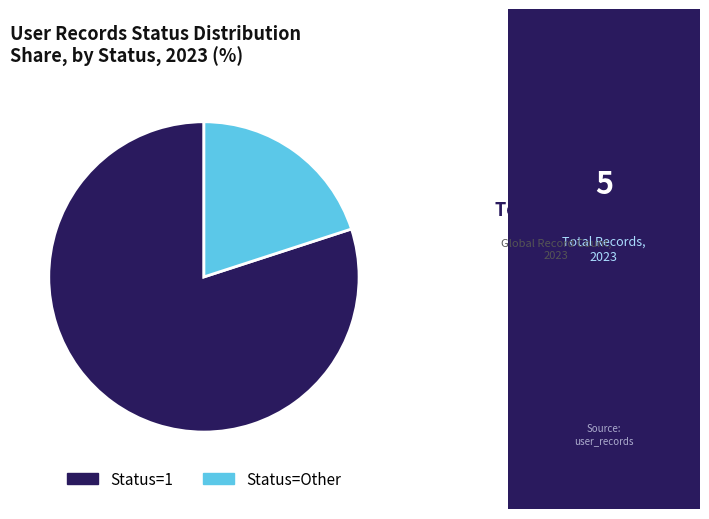

How many segments does this pie chart have?

2